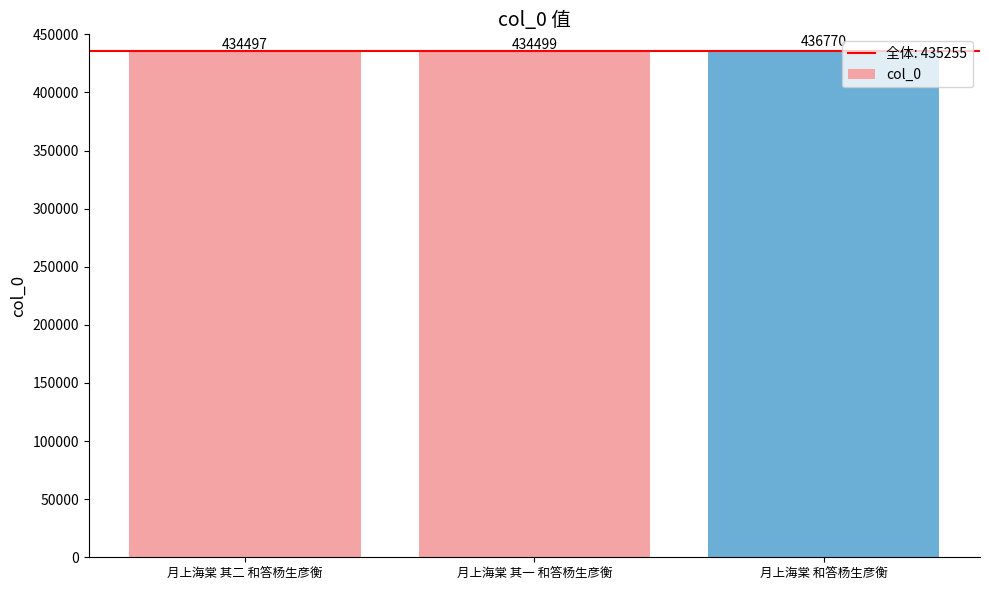

What is the approximate value at 月上海棠 其一 和答杨生彦衡, to the nearest 100?

434500